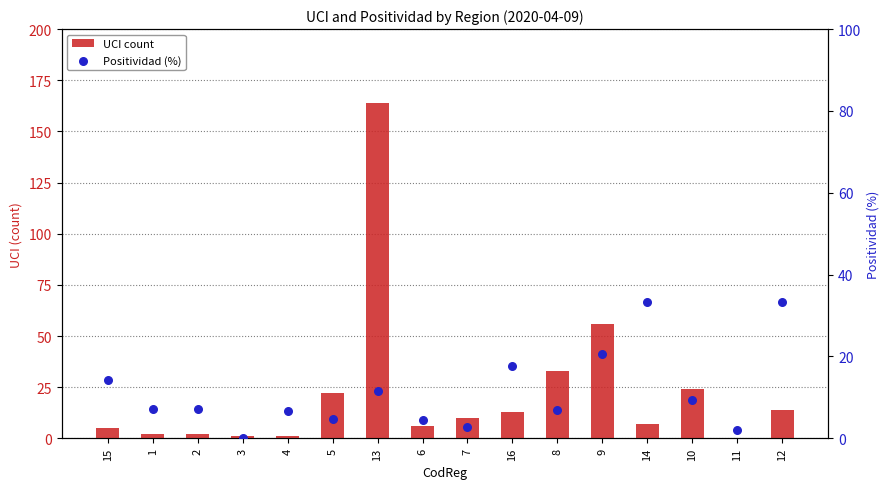

Which series has the largest total across all categories?

UCI count